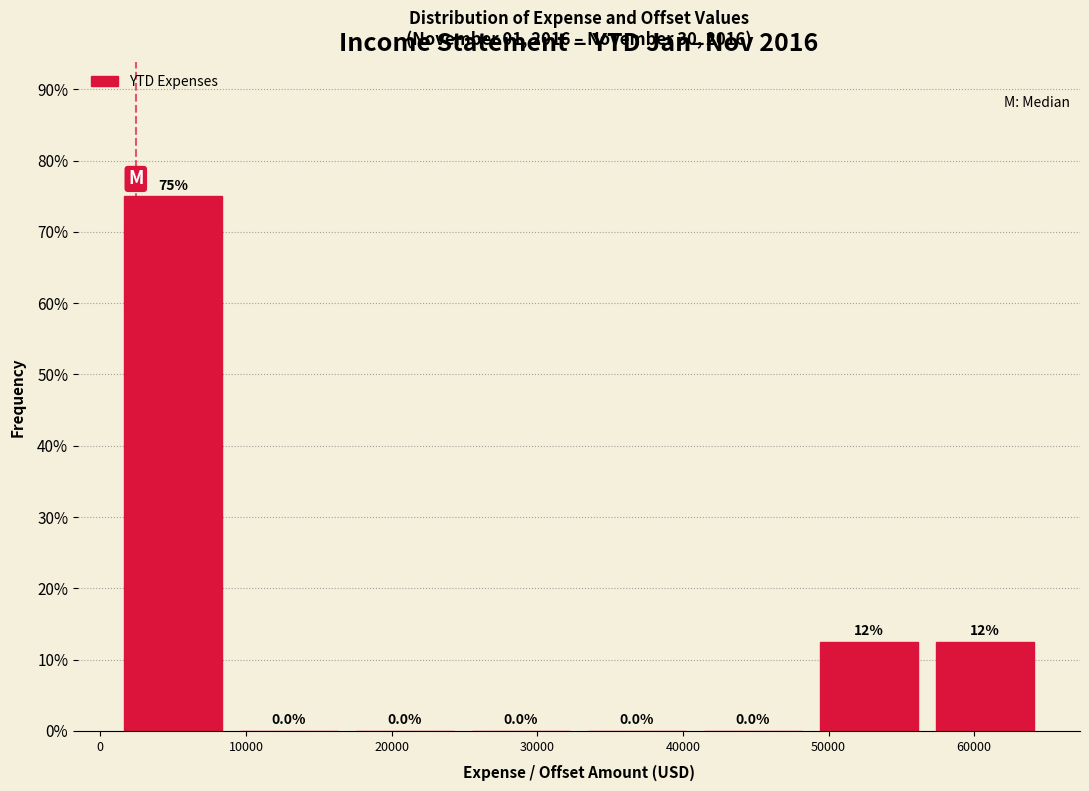

Over which range of the x-axis is the bar tallest?

1000 to 9000